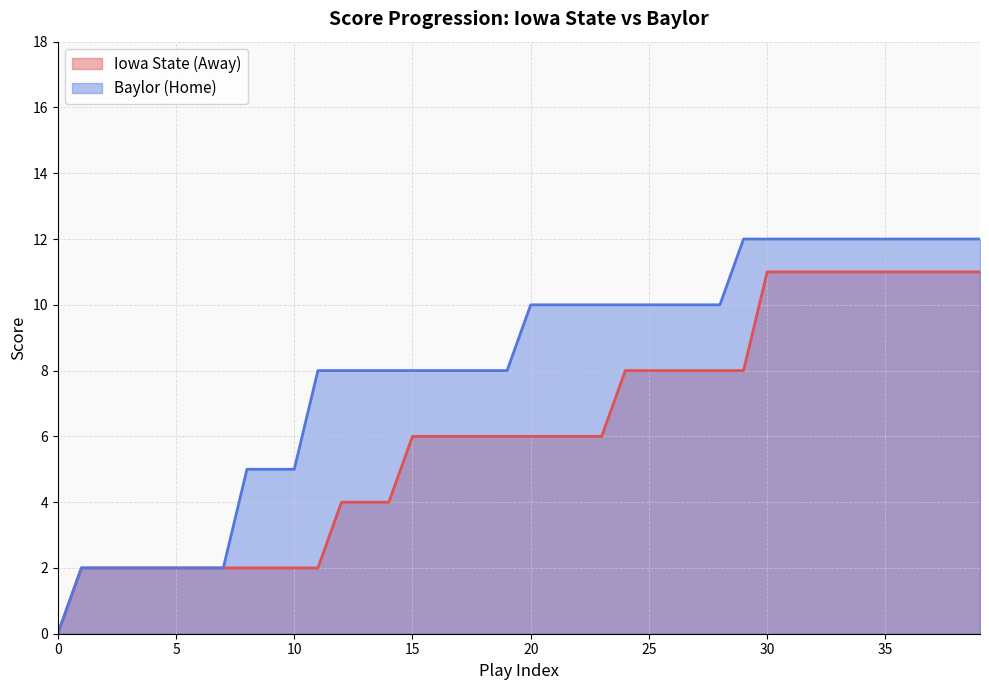

True or false: Baylor (Home) and Iowa State (Away) cross at least once.

False